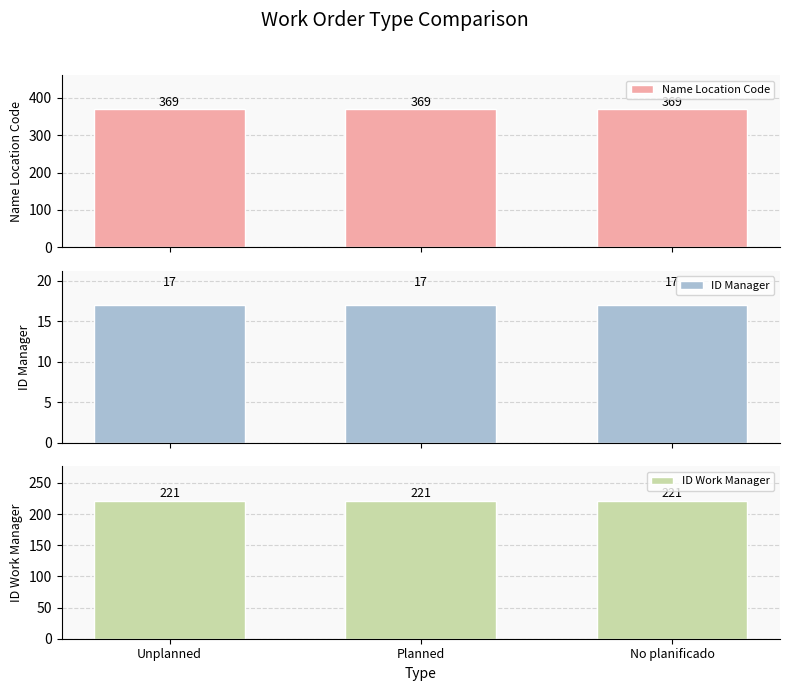

What are all the series names shown in the legend?

Name Location Code, ID Manager, ID Work Manager